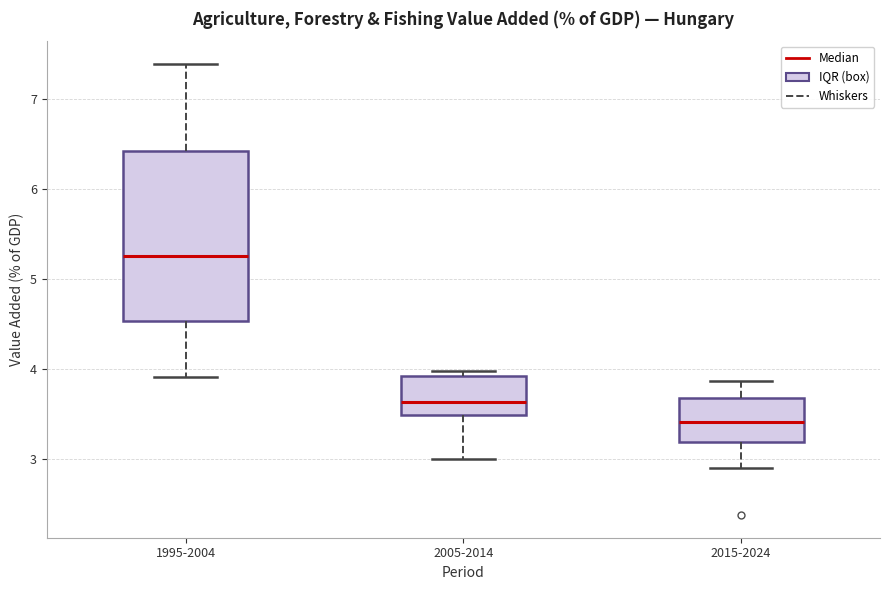

Which box has the highest median line?

1995-2004